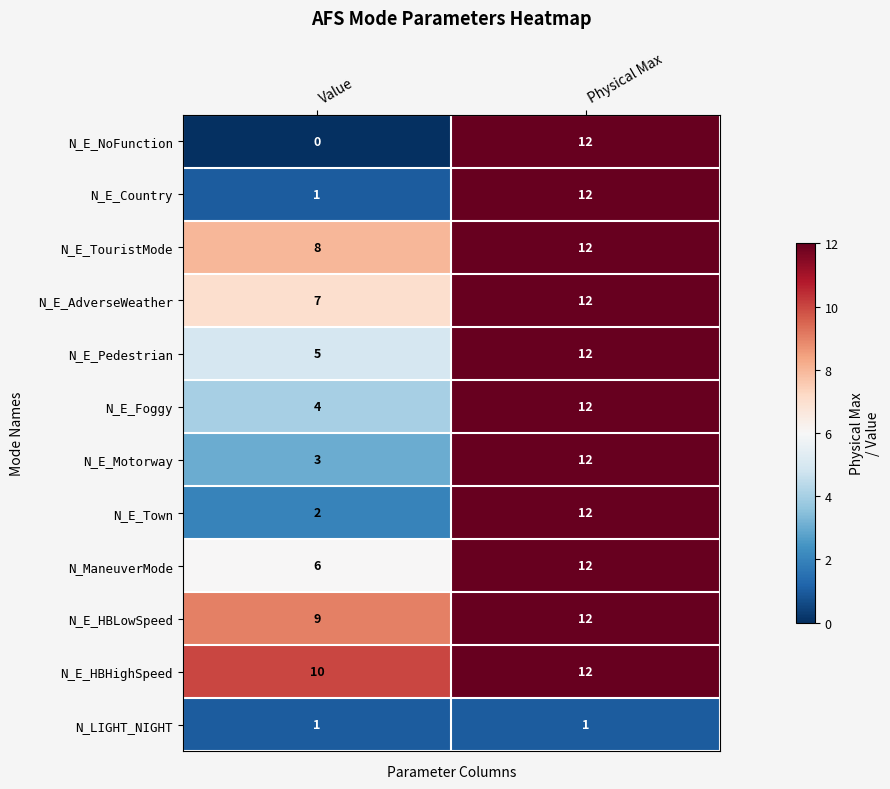

Reading left to right, what are all the values shown in this chart?

N_E_NoFunction: 0	12
N_E_Country: 1	12
N_E_TouristMode: 8	12
N_E_AdverseWeather: 7	12
N_E_Pedestrian: 5	12
N_E_Foggy: 4	12
N_E_Motorway: 3	12
N_E_Town: 2	12
N_ManeuverMode: 6	12
N_E_HBLowSpeed: 9	12
N_E_HBHighSpeed: 10	12
N_LIGHT_NIGHT: 1	1